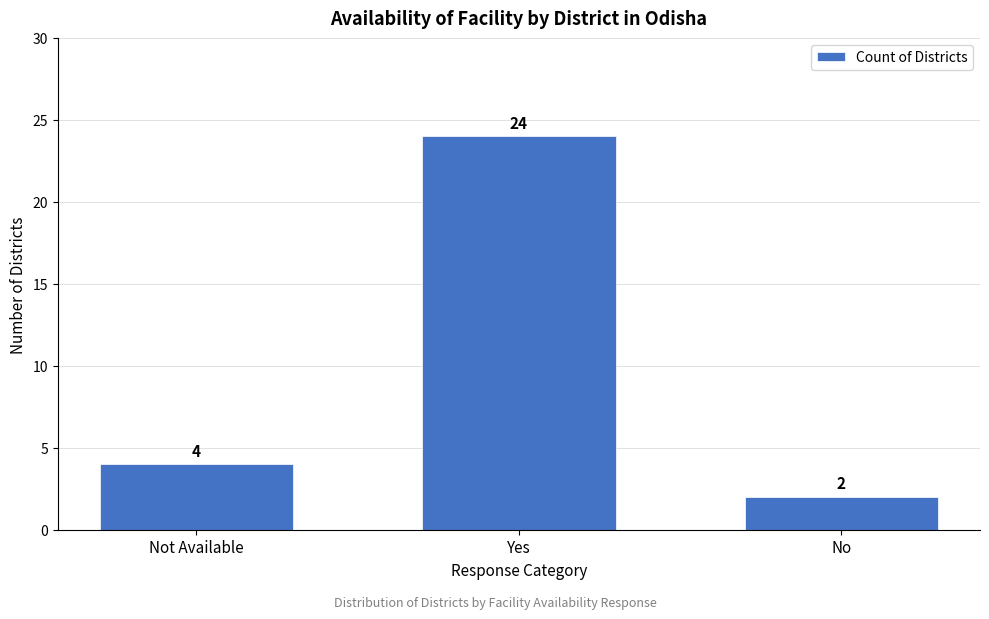

Reading left to right, what are all the values shown in this chart?

4	24	2